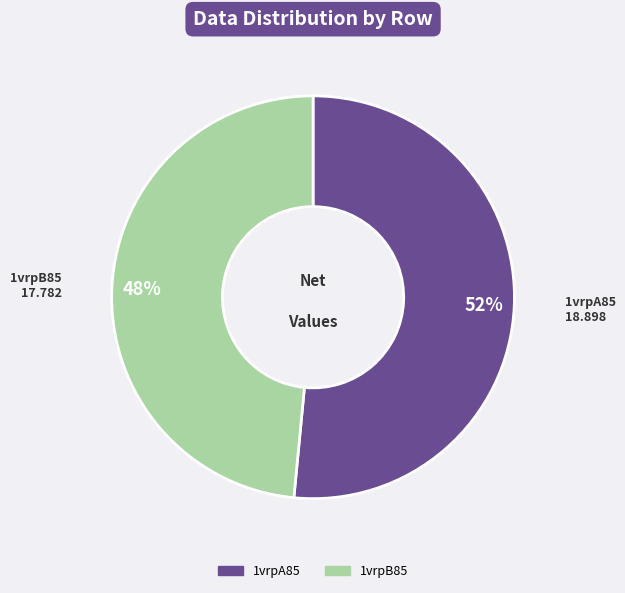

To the nearest percent, what is the combined percentage of 1vrpB85 and 1vrpA85?

100%